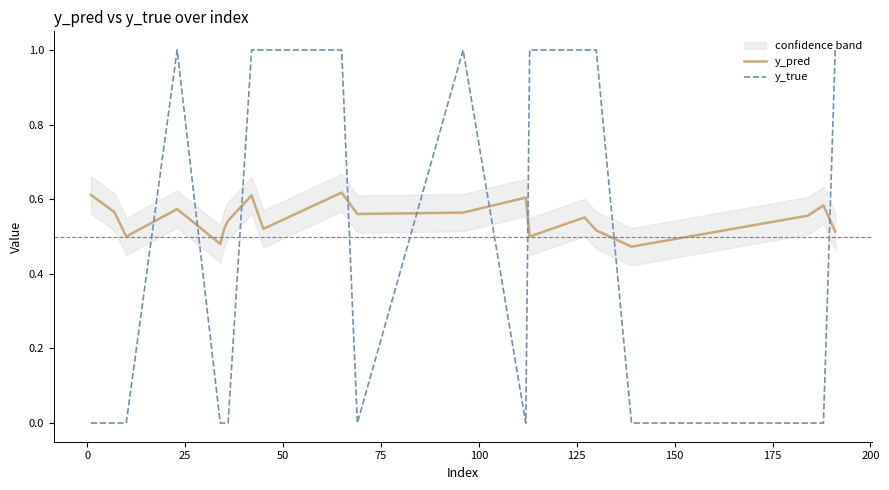

After their last crossing, which series has the higher values: y_pred or y_true?

y_true